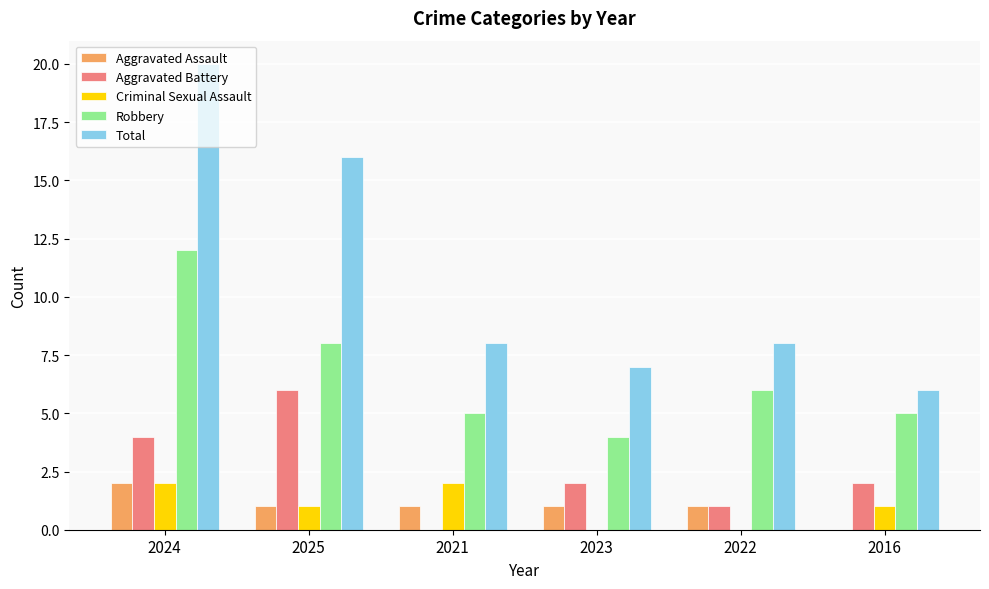

How many series are shown in this chart?

5